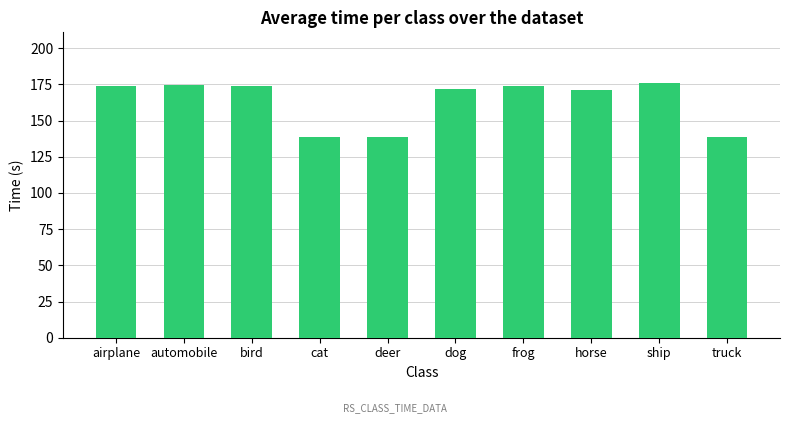

What value does the data have at airplane?

174.0